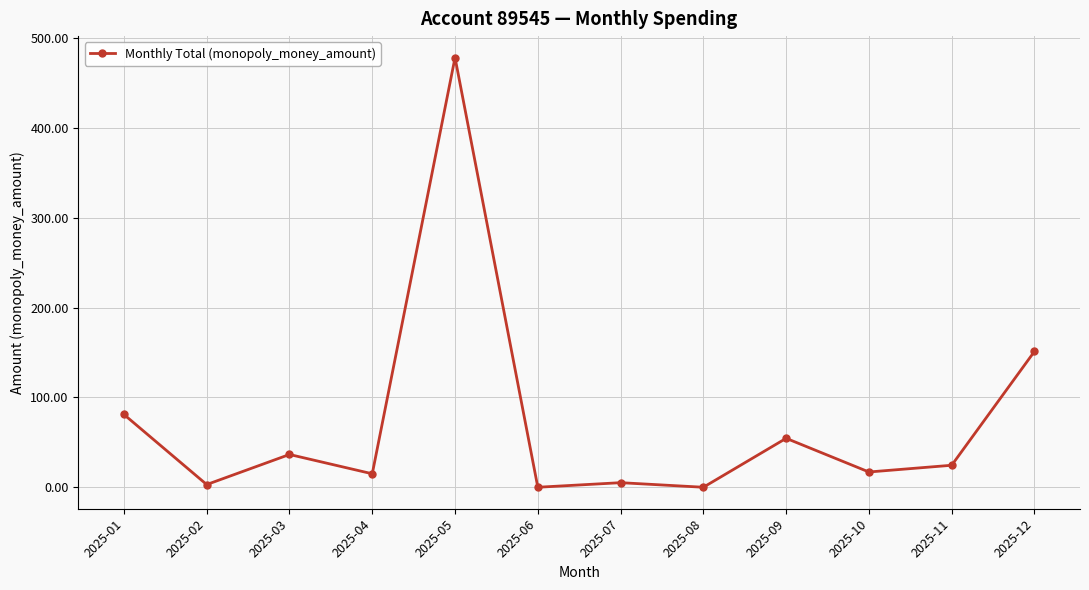

The value at 2025-08 is 0.0. True or false?

True